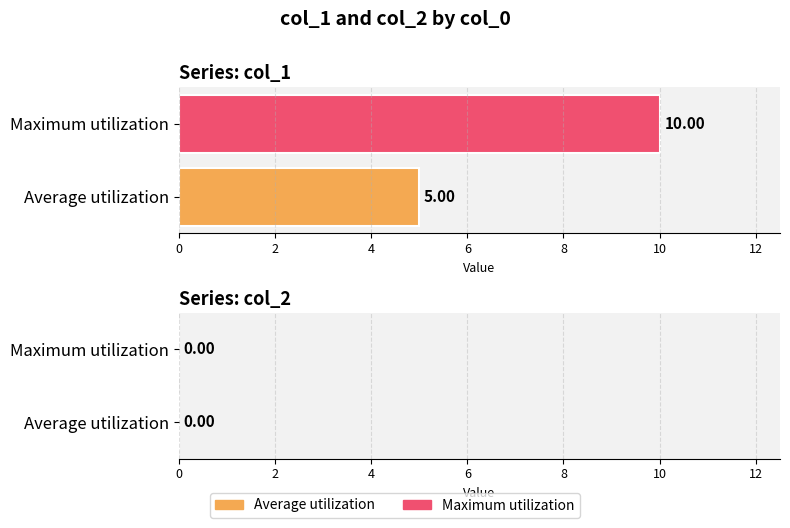

Rank the series by their maximum value, from highest to lowest.

Maximum utilization, Average utilization